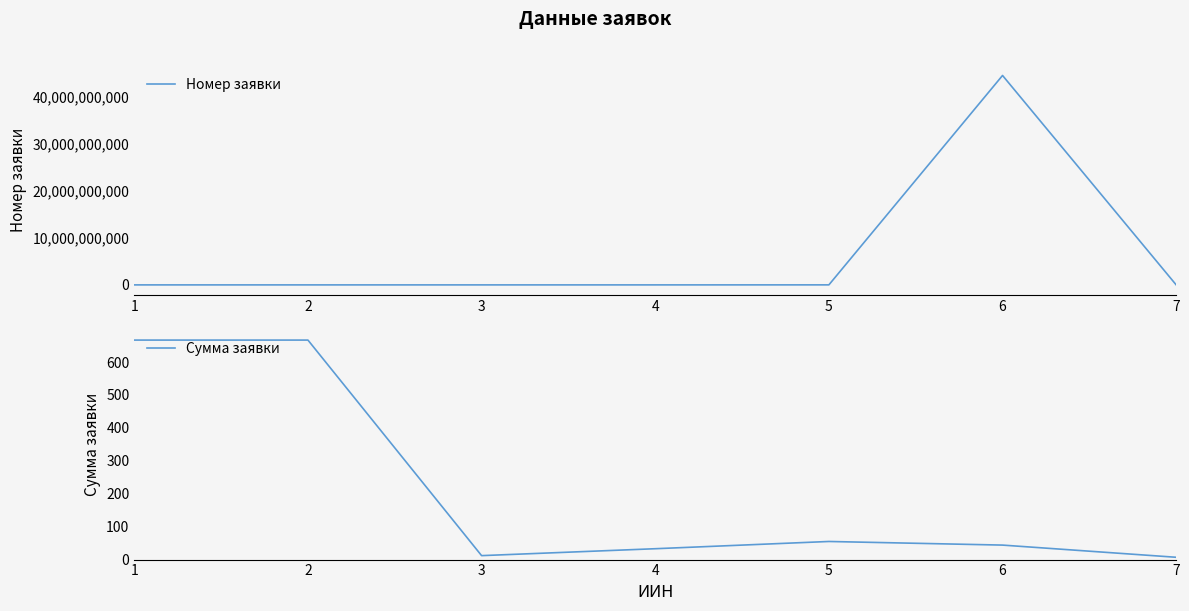

At how many categories does at least one series exceed 14373275371?

1